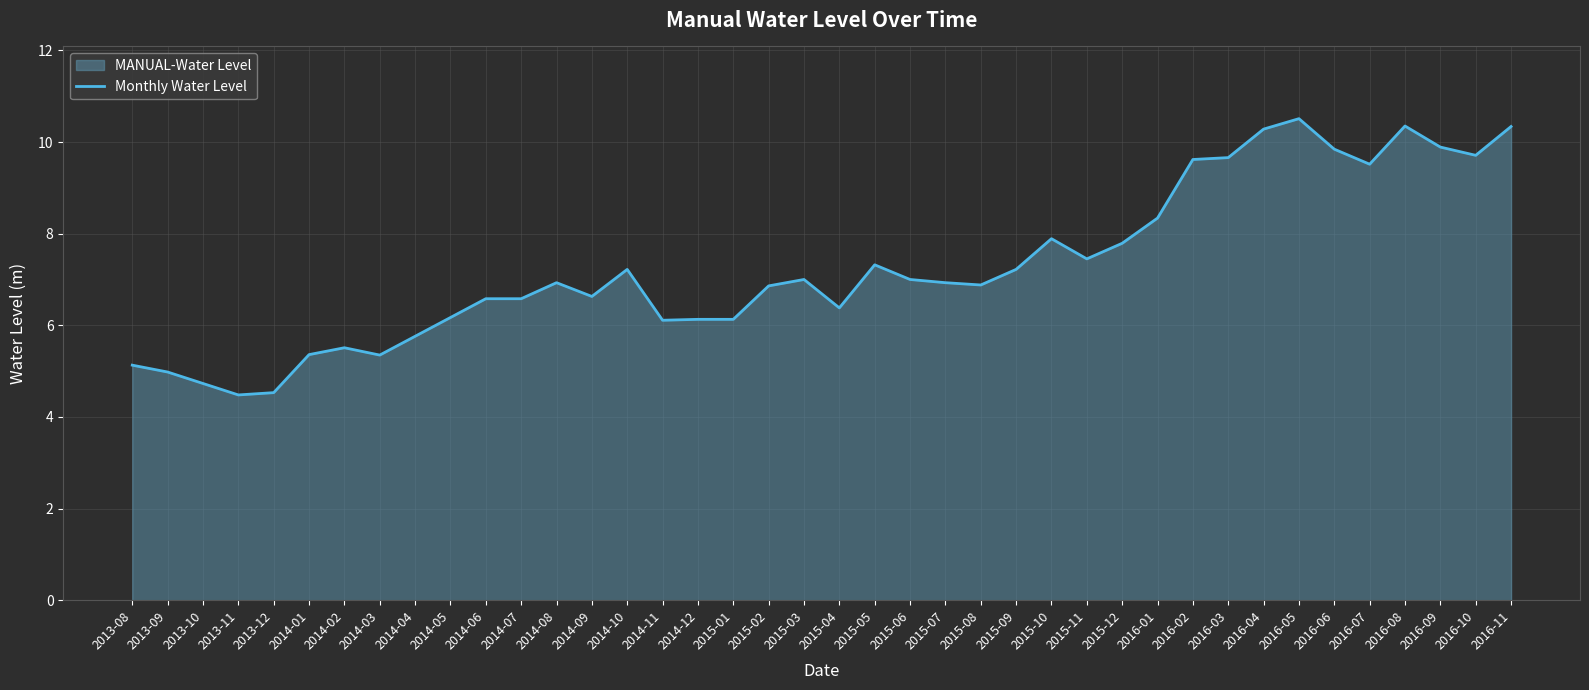

What is the difference between the second highest and minimum values?

5.9